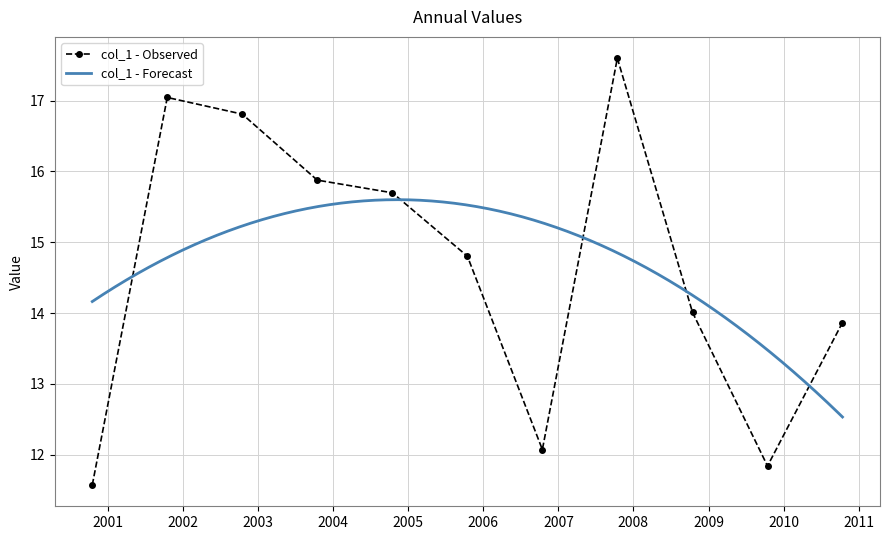

True or false: there are more than 2 points higher than both neighbors.

False